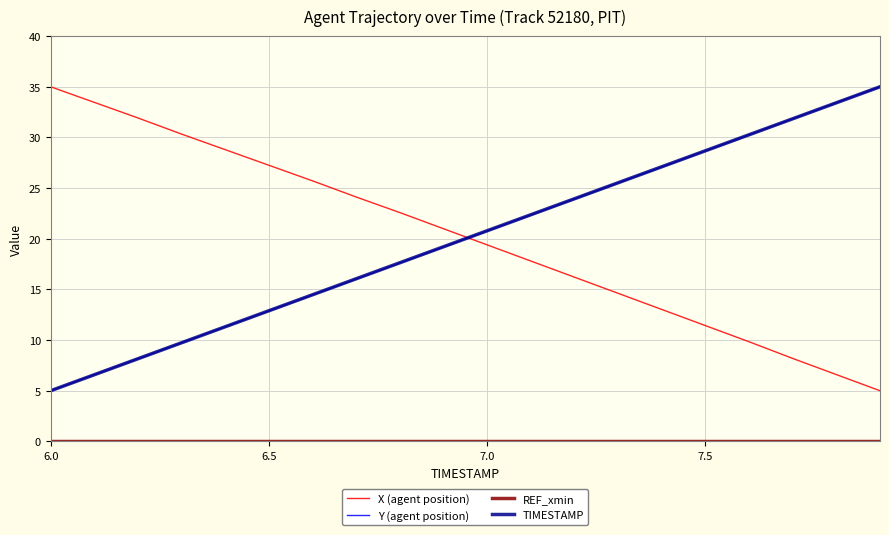

How many intersections are there between TIMESTAMP and X (agent position)?

1